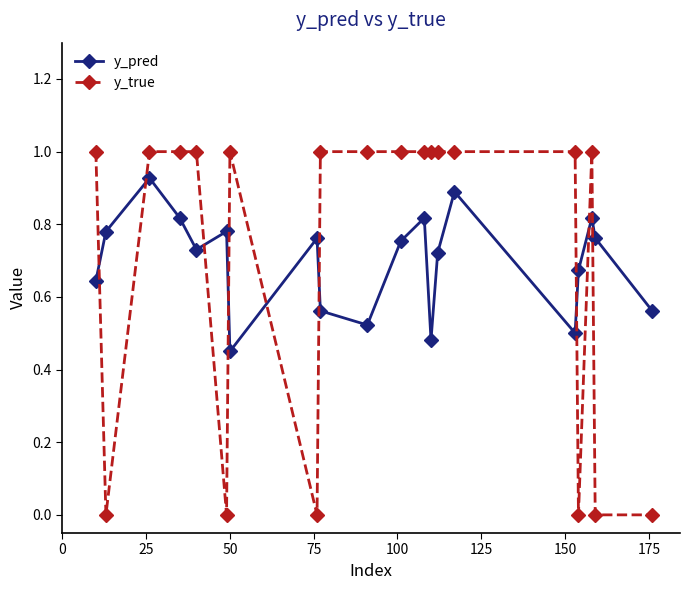

What is the greatest value displayed?

1.0